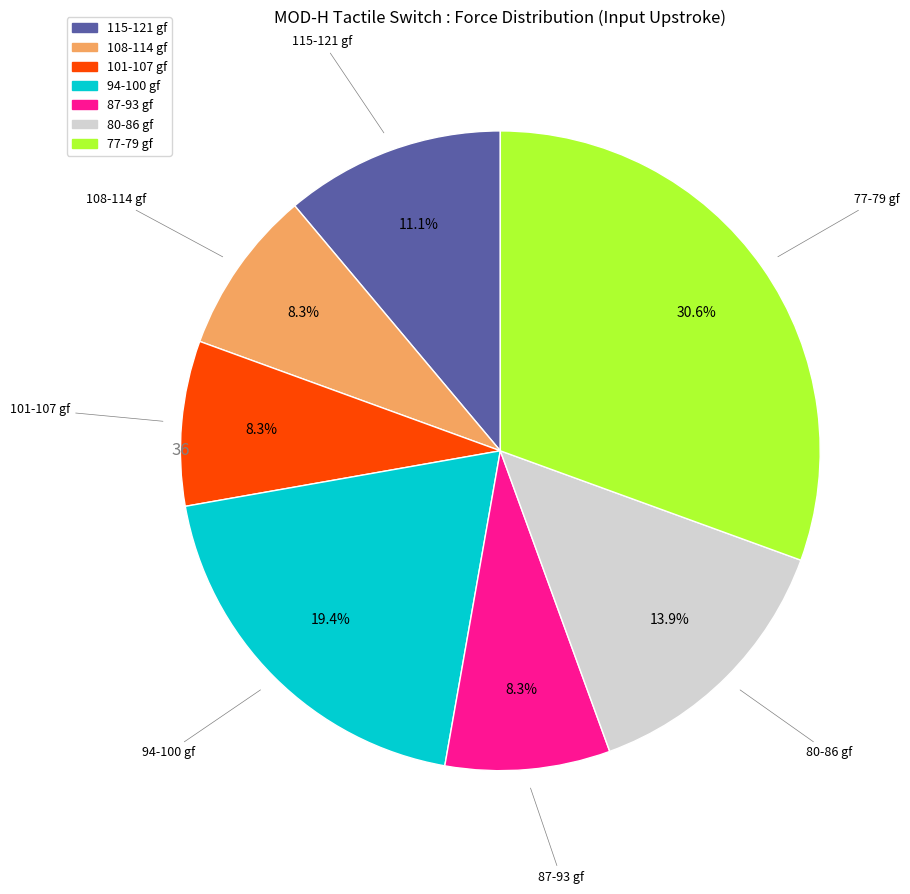

To the nearest percent, what is the average slice percentage?

14%